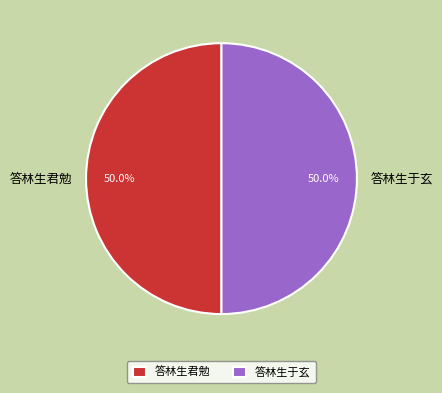

To the nearest percent, what percentage of the pie is 答林生君勉?

50%